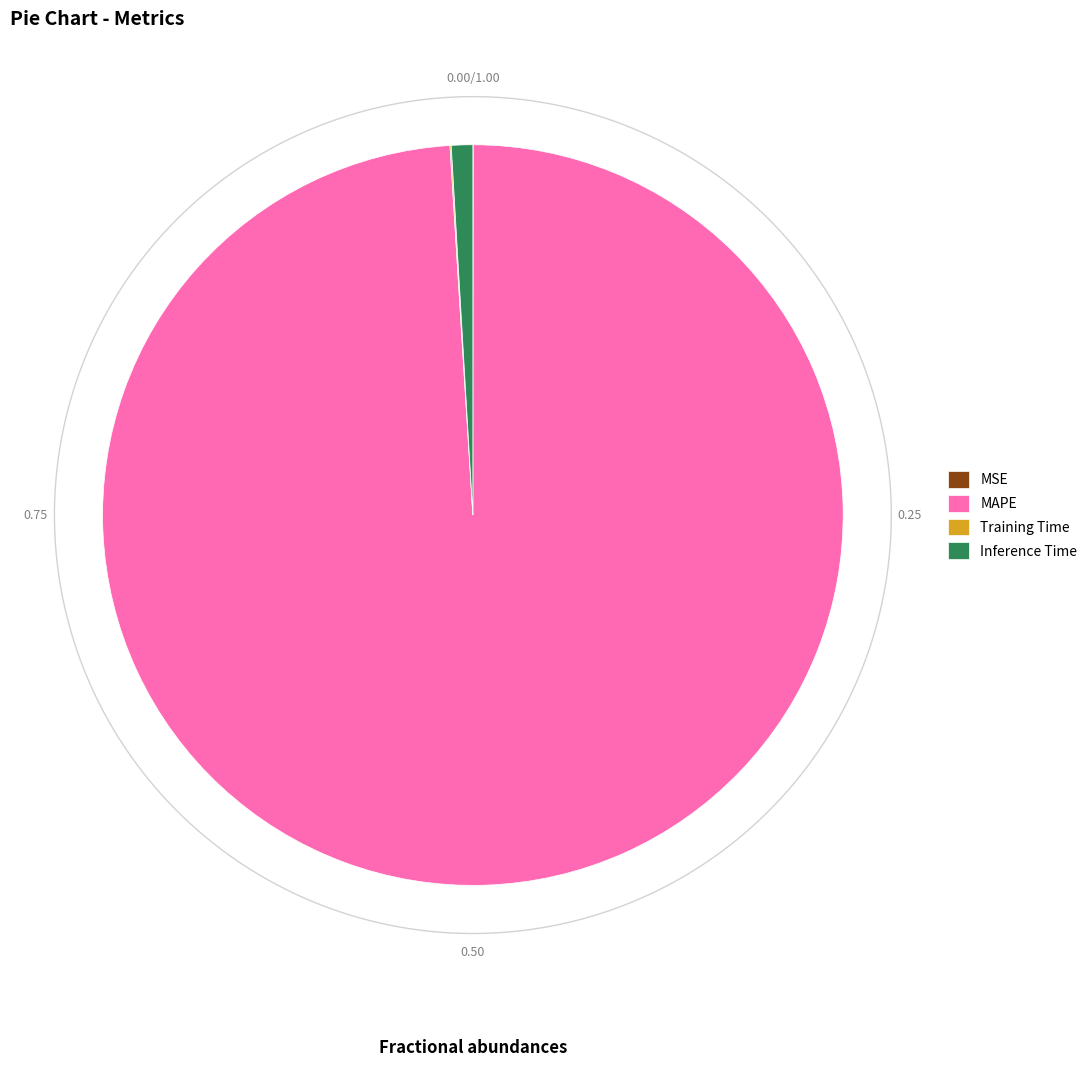

How much of the chart is everything except Training Time?

99.9%